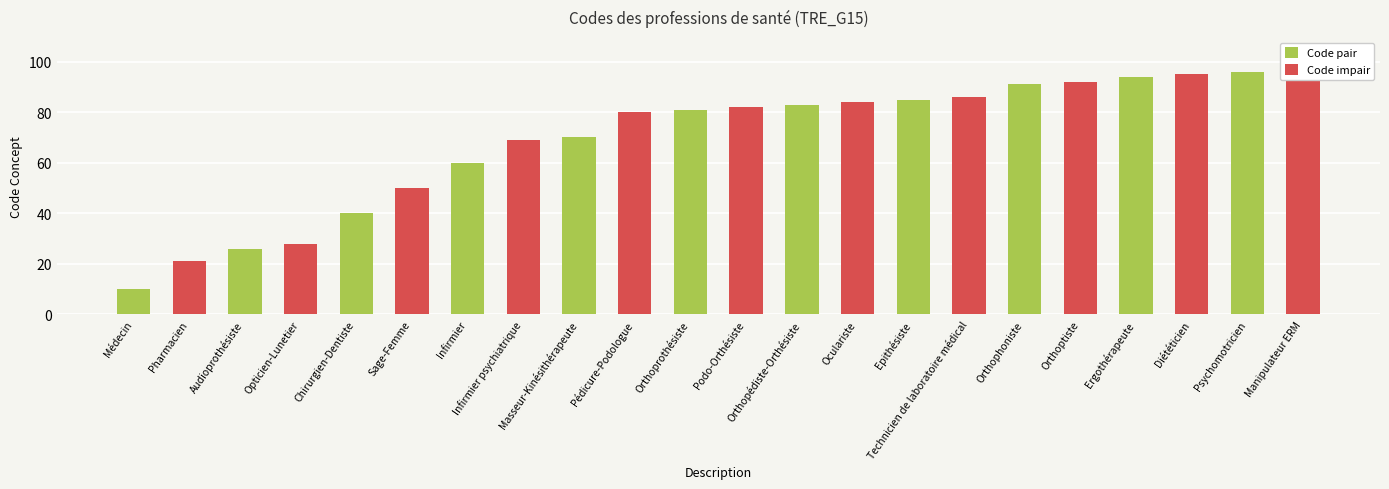

List the series in order of their overall mean, lowest first.

Code pair, Code impair